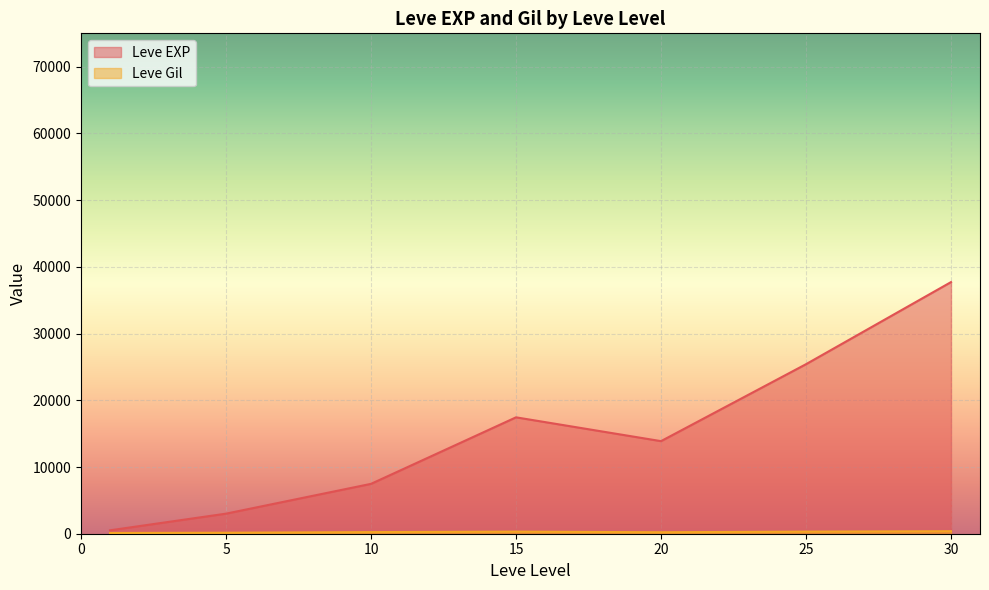

At which category is the sum across all series the highest?

30